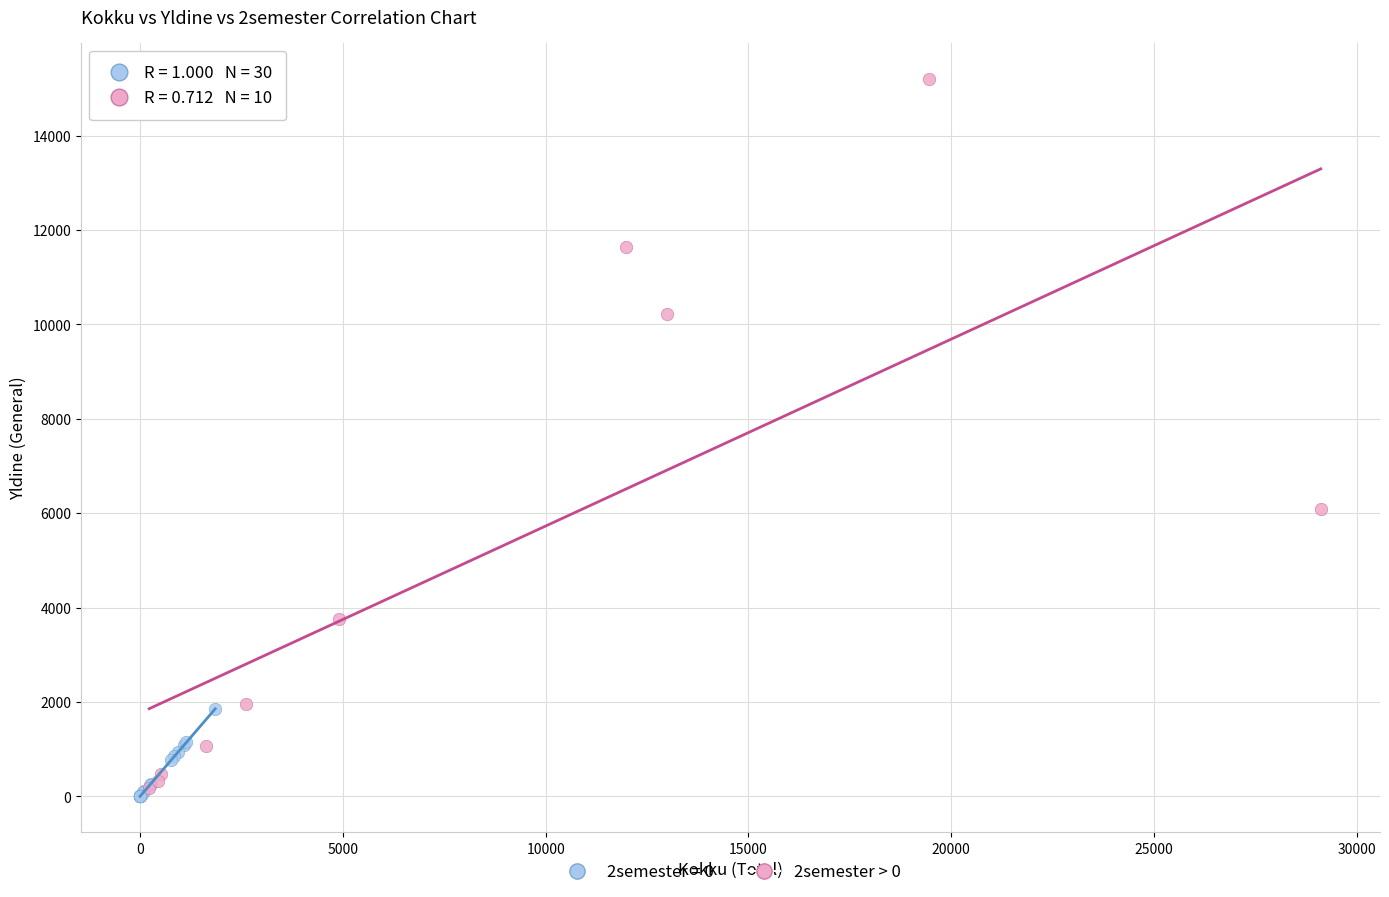

Which series has the largest Y range (max minus min)?

2semester > 0